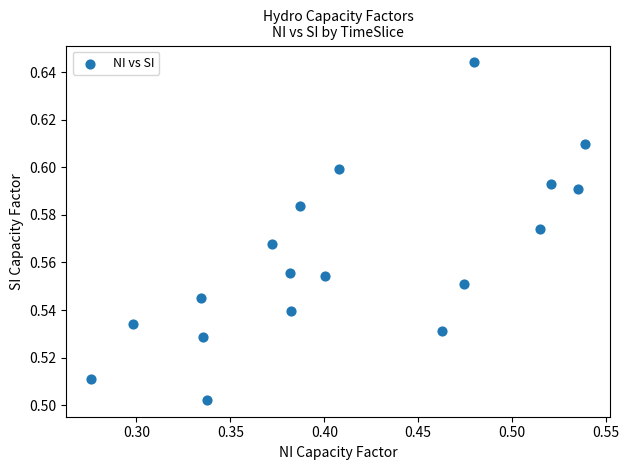

What is the range of X values (max minus min)?

0.3